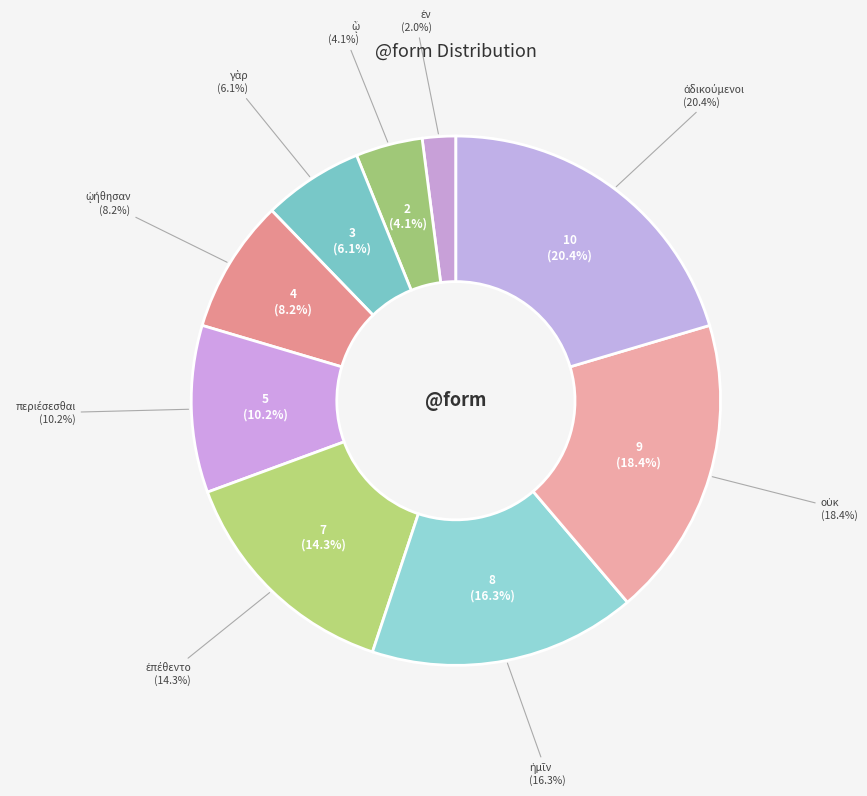

Count the number of slices in the pie.

9